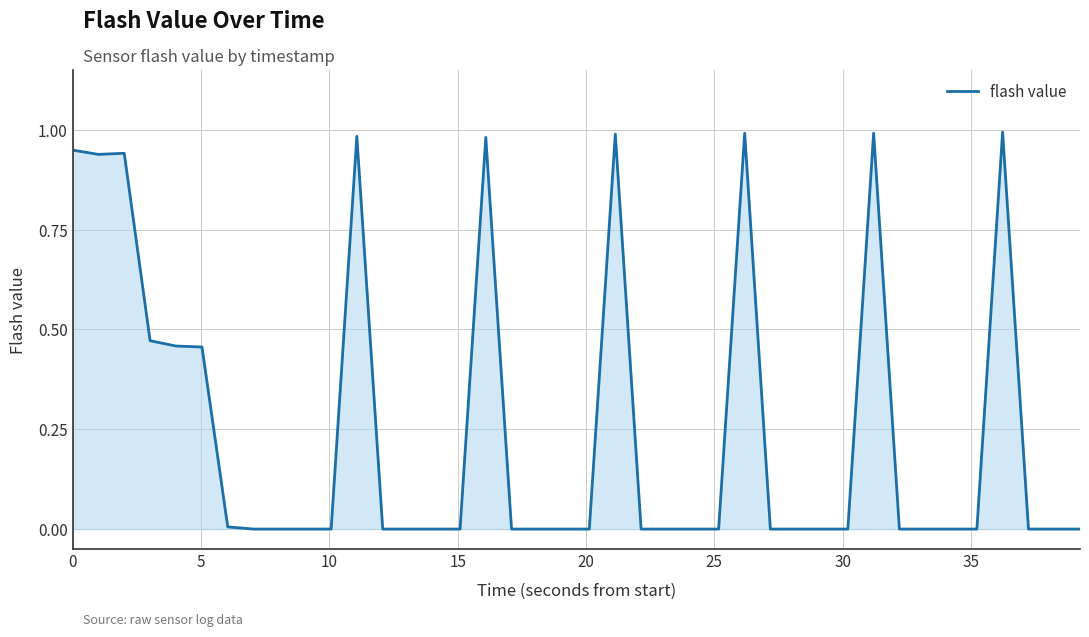

How many interior local peaks (higher than both neighbors) does the data have?

7